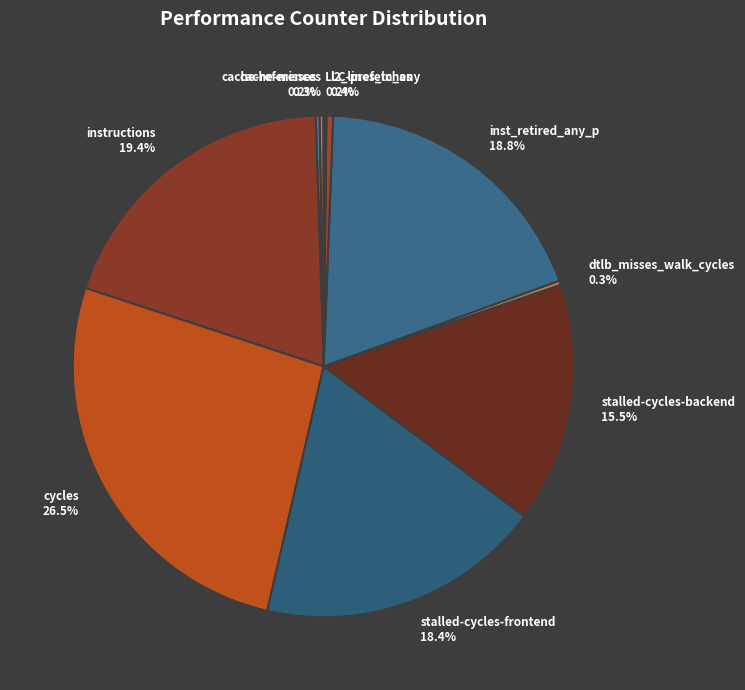

What percentage is NOT represented by stalled-cycles-backend 15.5%?

84.5%